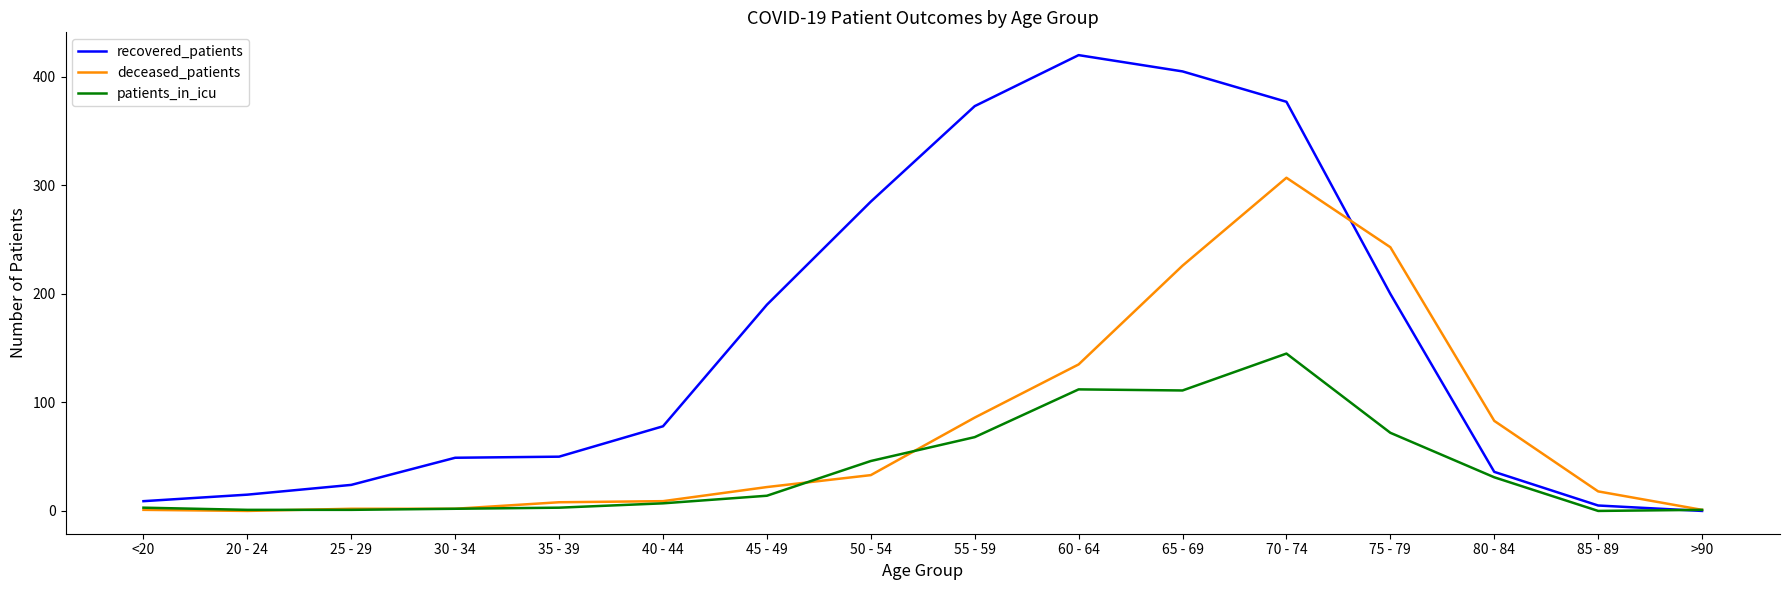

Which series has the largest total across all categories?

recovered_patients